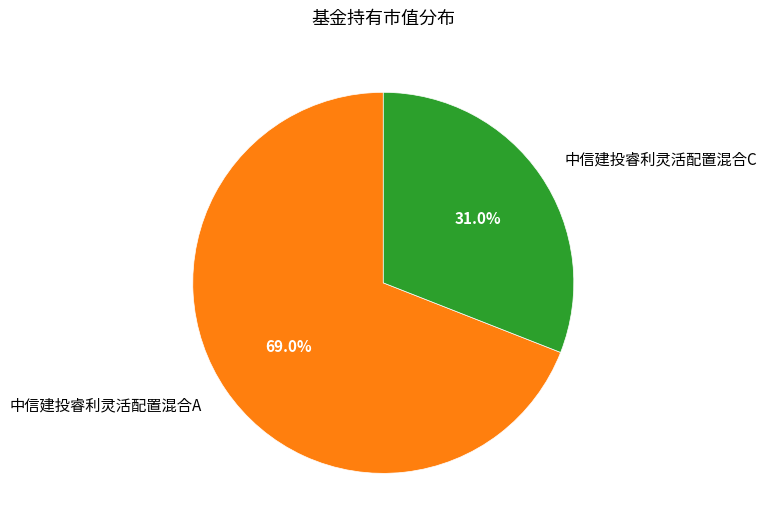

Which slice is the smallest?

中信建投睿利灵活配置混合C